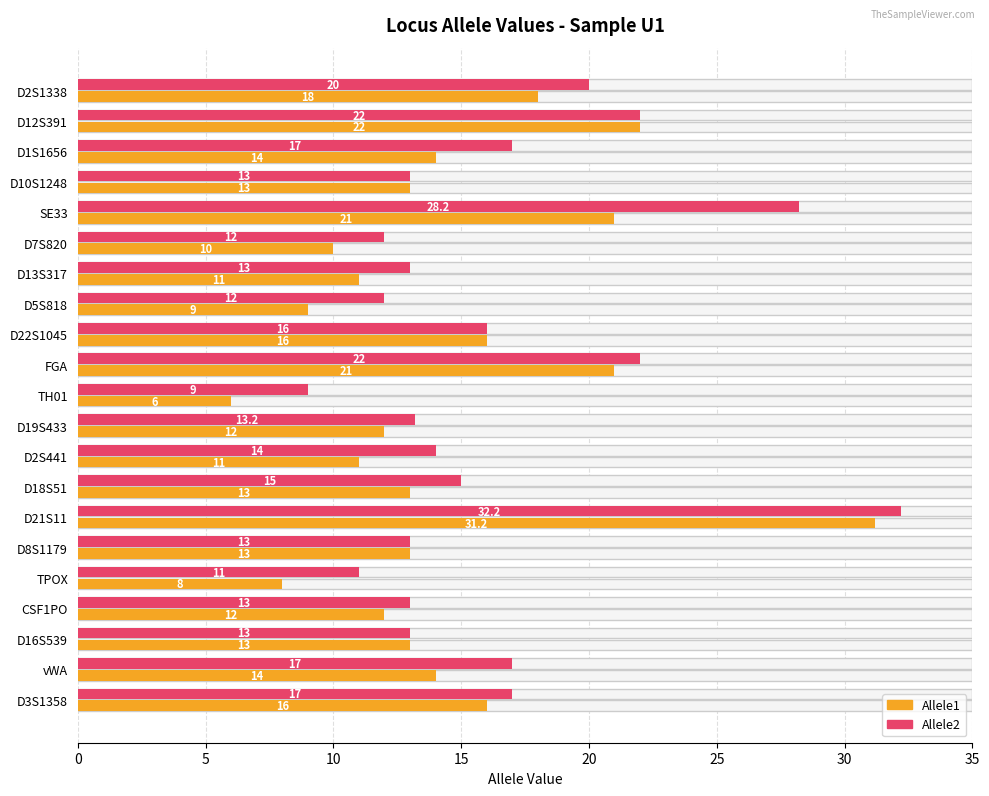

What is the spread (max minus min) of values at D7S820?

2.0